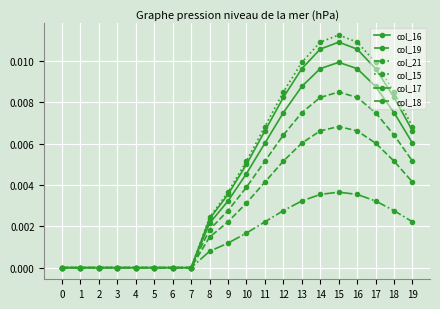

Which series has the largest range (max minus min)?

col_15